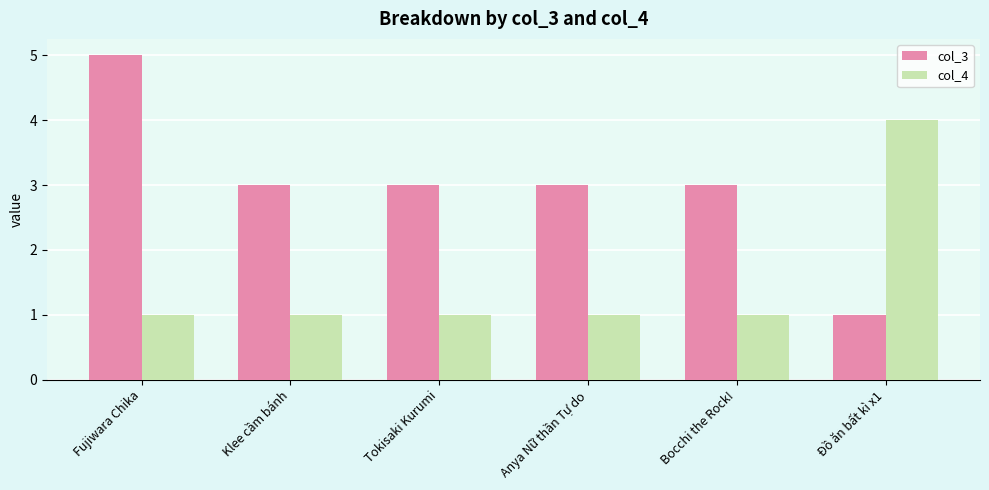

What is the total value across all series at Tokisaki Kurumi?

4